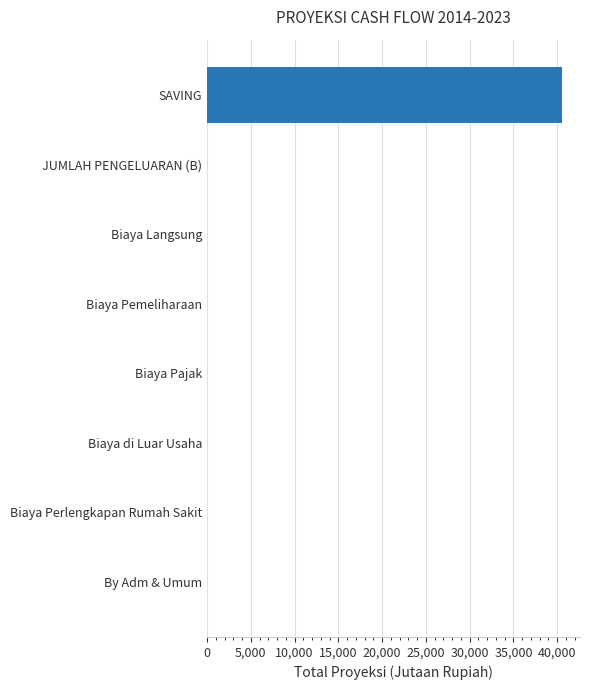

Which label corresponds to the largest value in the chart?

SAVING